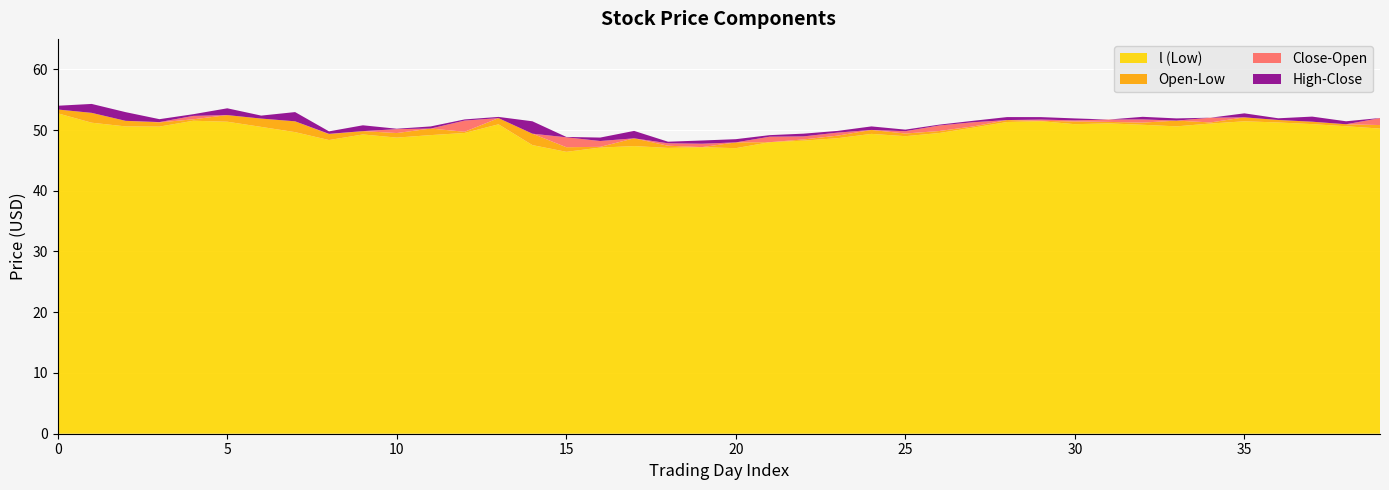

Reading right to left, transcribe all the data shown in this chart.

l: 50.2	50.6	51.0	51.2	51.4	51.1	50.6	50.9	51.1	51.0	51.5	51.3	50.4	49.5	49.0	49.4	48.7	48.2	48.0	47.0	47.2	47.1	47.4	47.1	46.4	47.5	50.9	49.5	49.2	48.7	49.3	48.3	49.7	50.5	51.4	51.5	50.6	50.6	51.2	52.7
o: 50.8	50.9	51.4	51.6	52.1	51.2	51.5	51.2	51.3	51.4	51.5	51.6	50.6	49.8	49.4	50.0	49.1	48.4	48.0	48.0	47.2	47.4	48.6	47.2	47.2	49.4	52.0	49.7	50.2	49.5	49.8	49.3	51.4	51.9	52.5	51.8	51.3	51.5	52.8	53.4
c: 52.0	50.9	51.0	51.6	51.6	52.0	51.3	51.7	51.7	51.6	51.7	51.5	51.3	50.7	49.8	49.5	49.6	48.9	48.9	47.4	47.7	47.8	47.5	48.2	48.8	47.6	51.9	51.6	50.1	50.1	49.5	49.4	50.6	51.4	51.7	52.3	51.3	50.7	51.5	53.3
h: 52.0	51.4	51.9	51.9	52.3	52.0	51.7	52.2	51.7	51.9	52.1	52.0	51.5	50.9	50.1	50.1	49.9	49.4	49.2	48.0	48.3	48.1	48.7	48.8	48.9	49.7	52.1	51.7	50.4	50.2	50.4	49.8	52.1	51.9	52.8	52.6	51.8	52.1	52.9	53.9